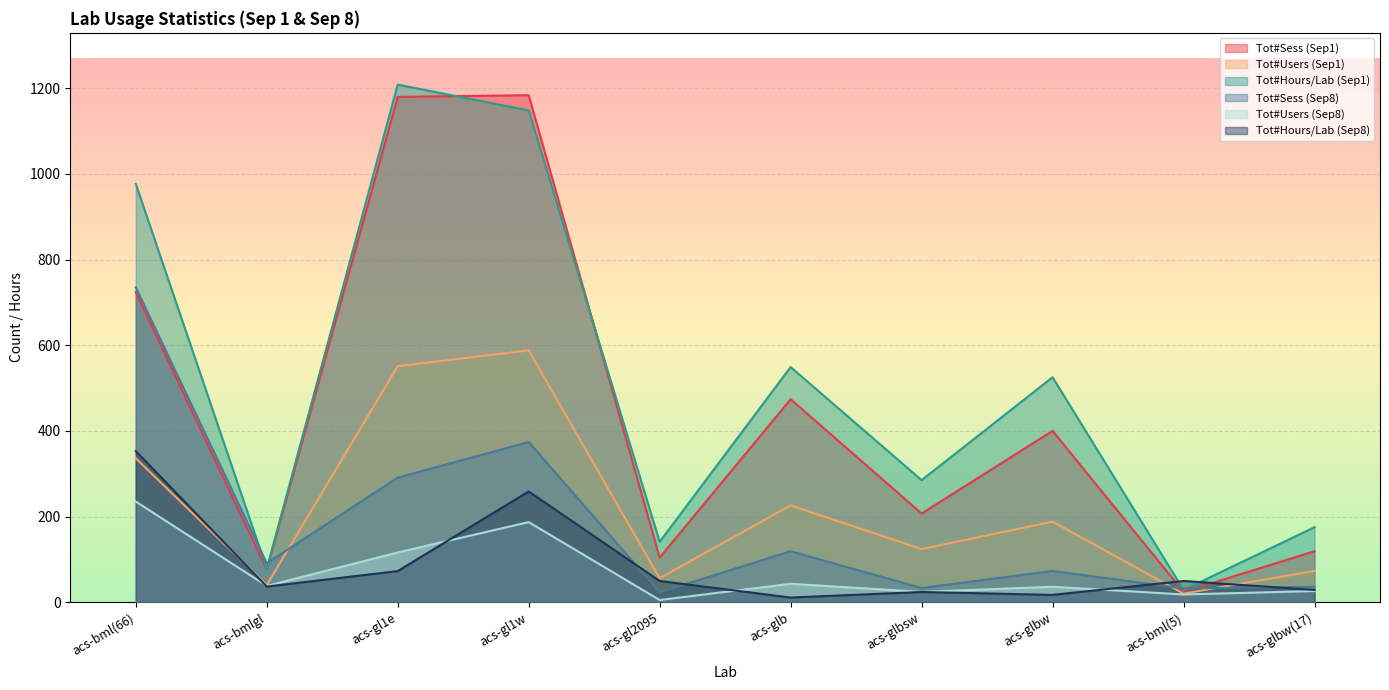

How many interior local peaks does the Tot#Hours/Lab (Sep8) series have?

3